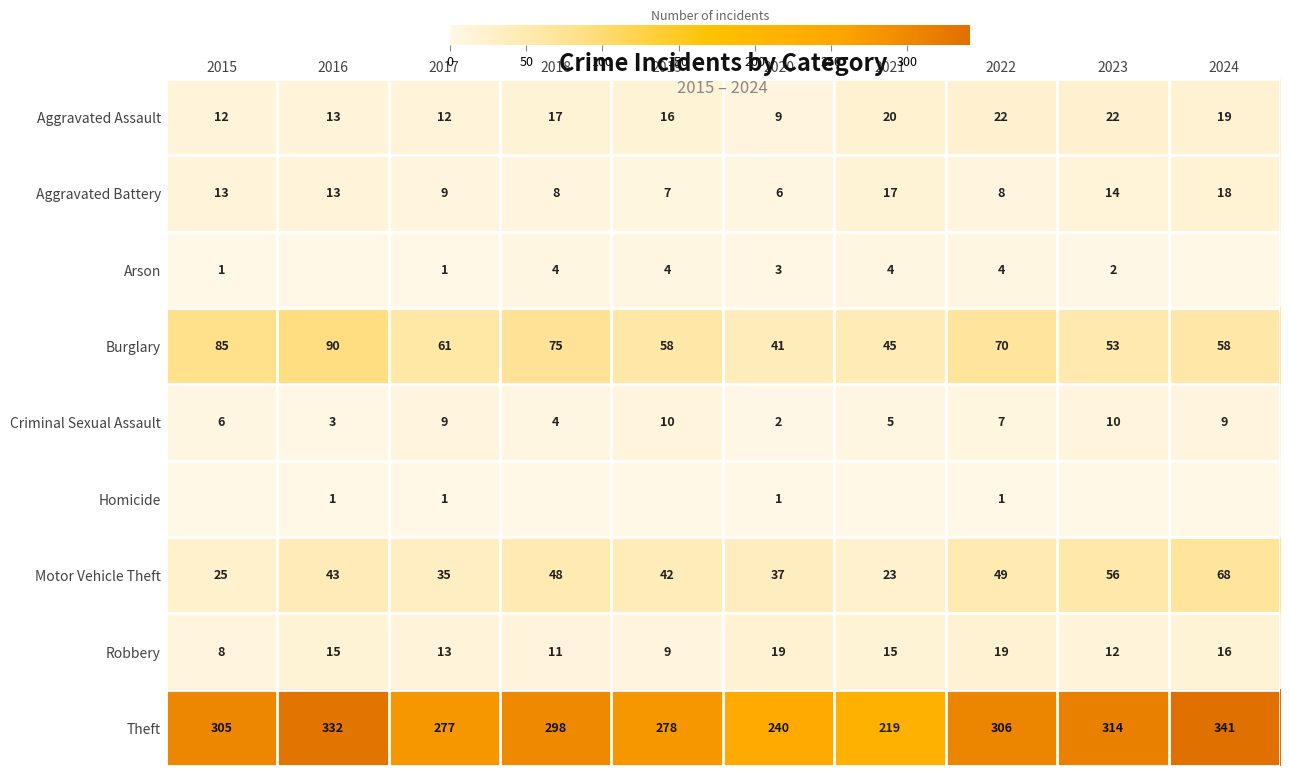

The Aggravated Assault series shows 6 at 2016. True or false?

False